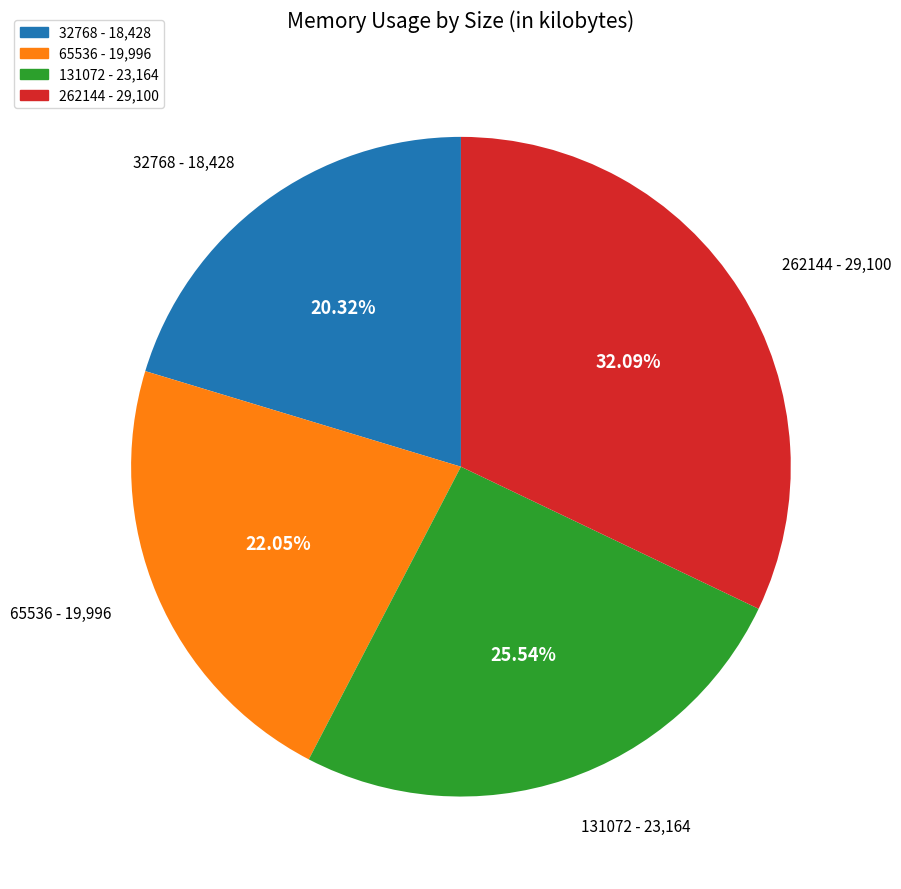

Is it true that 32768 is 32% of the pie?

False